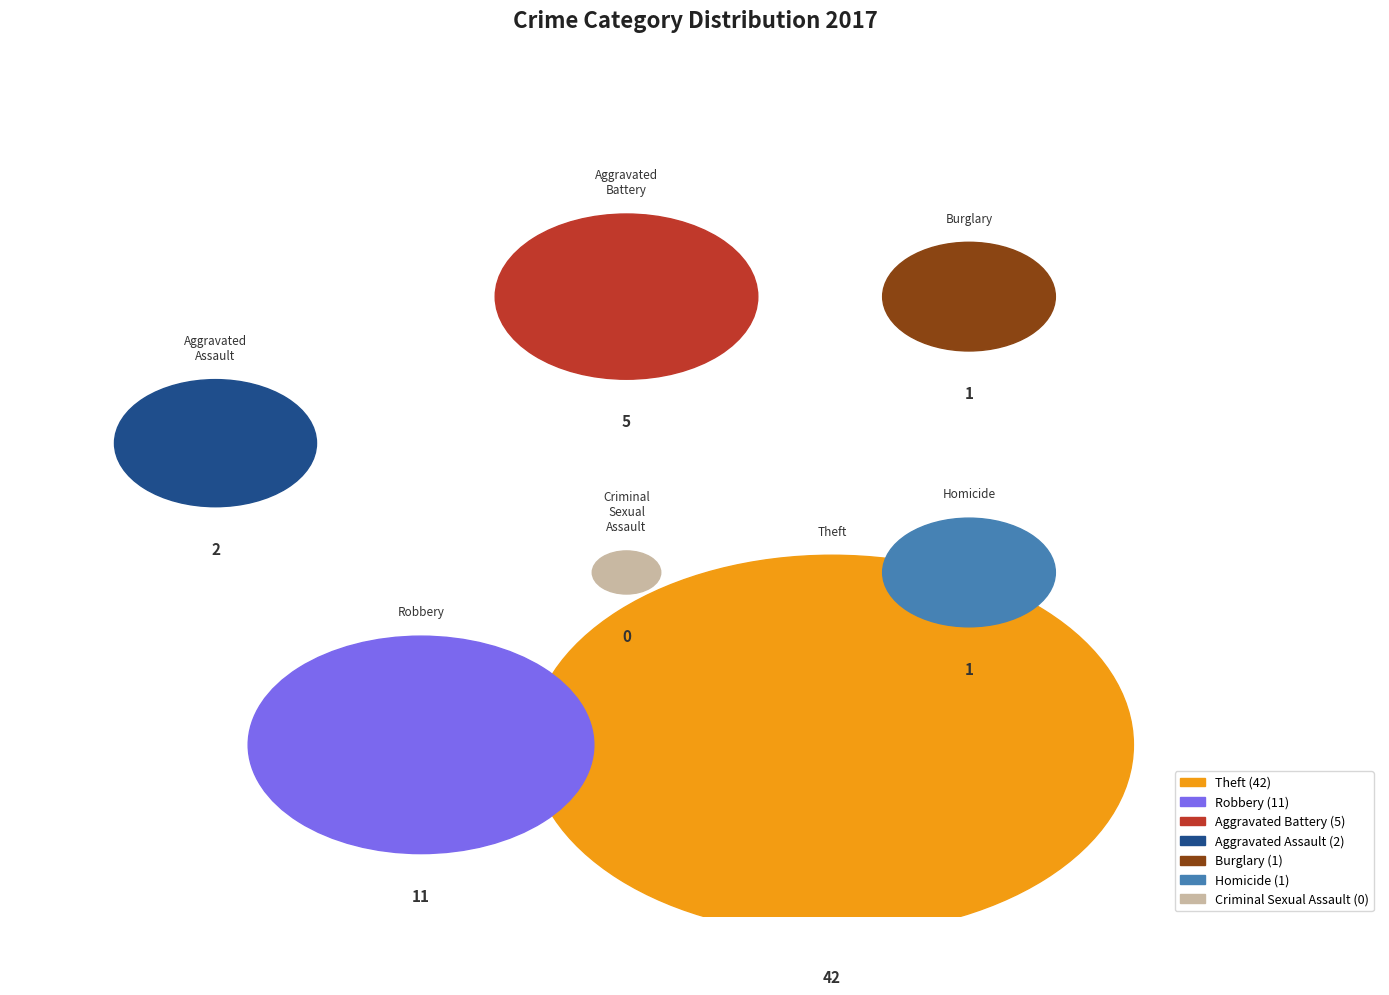

The Theft slice represents 68% of the pie. True or false?

True